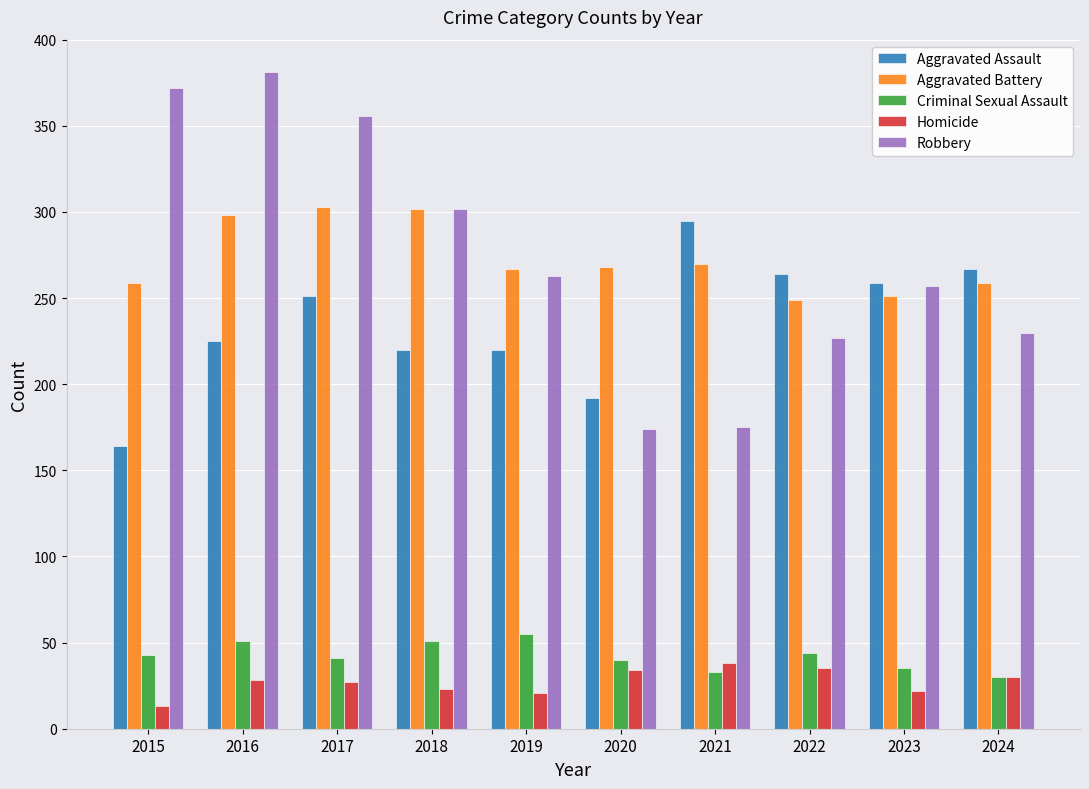

What is the sum of all Homicide values?

271